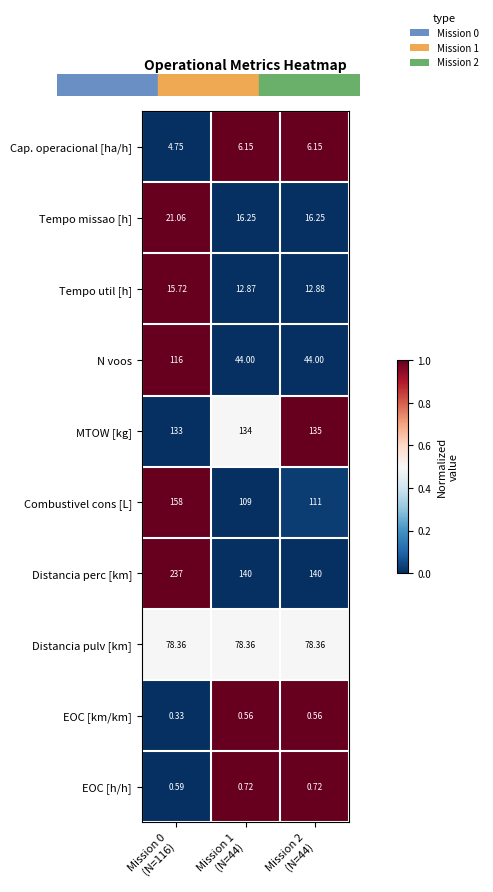

List the series in order of their peak value, lowest first.

EOC [km/km], EOC [h/h], Cap. operacional [ha/h], Tempo util [h], Tempo missao [h], Distancia pulv [km], N voos, MTOW [kg], Combustivel cons [L], Distancia perc [km]